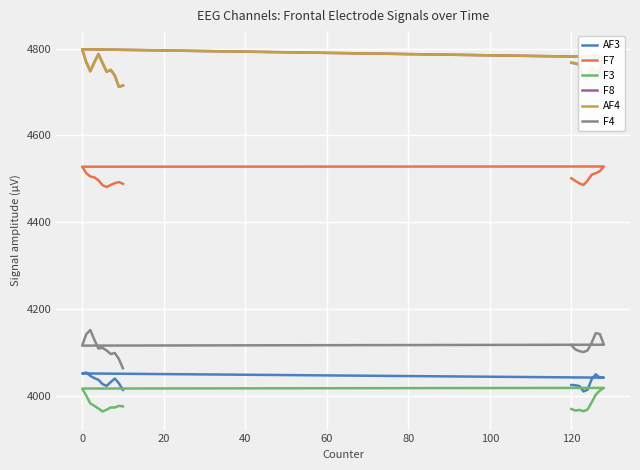

What is the sum of all AF3 values?

80653.8